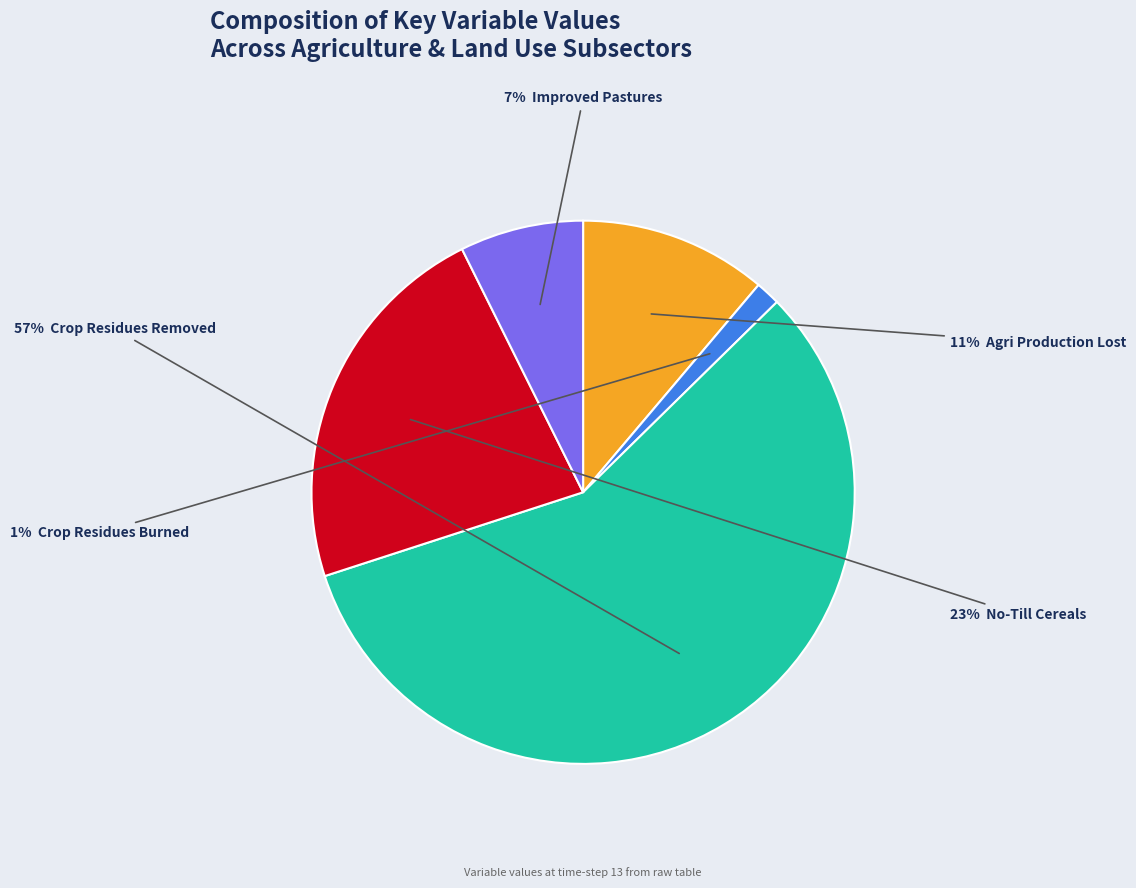

Is there a majority slice in this chart?

Yes